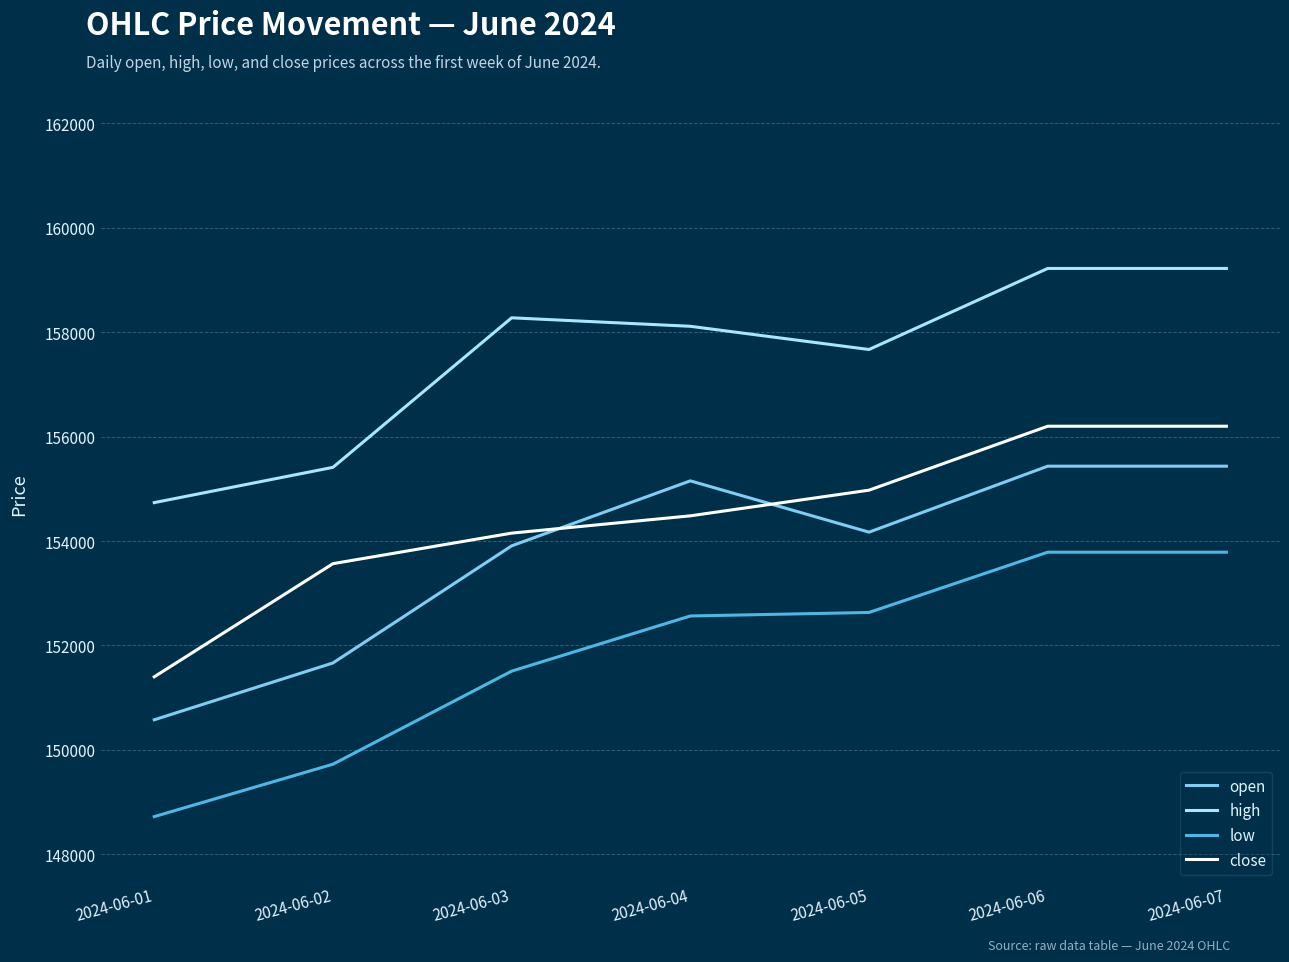

Where does the high series first go above 158114?

2024-06-03